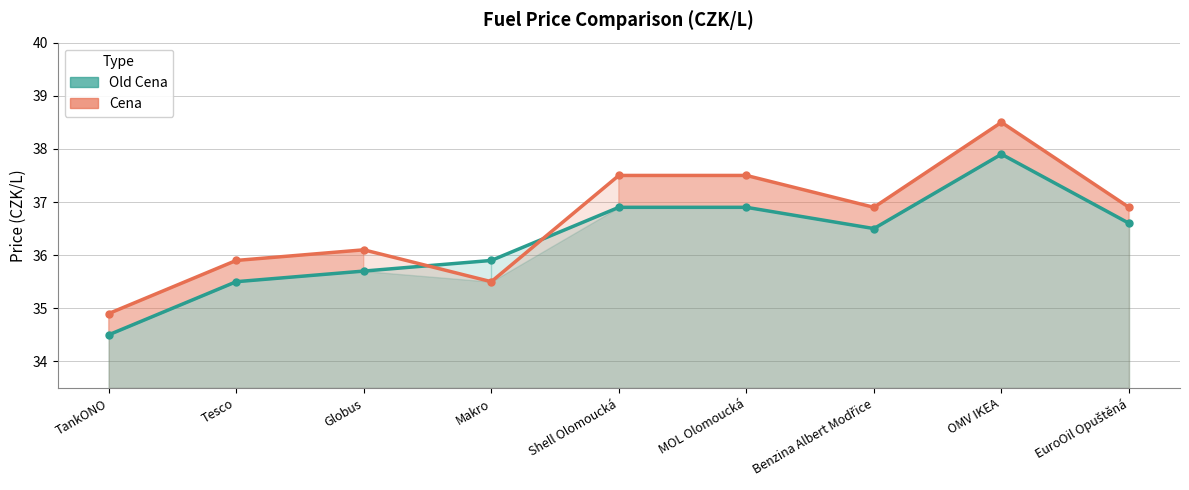

Which series has the largest total across all categories?

Cena